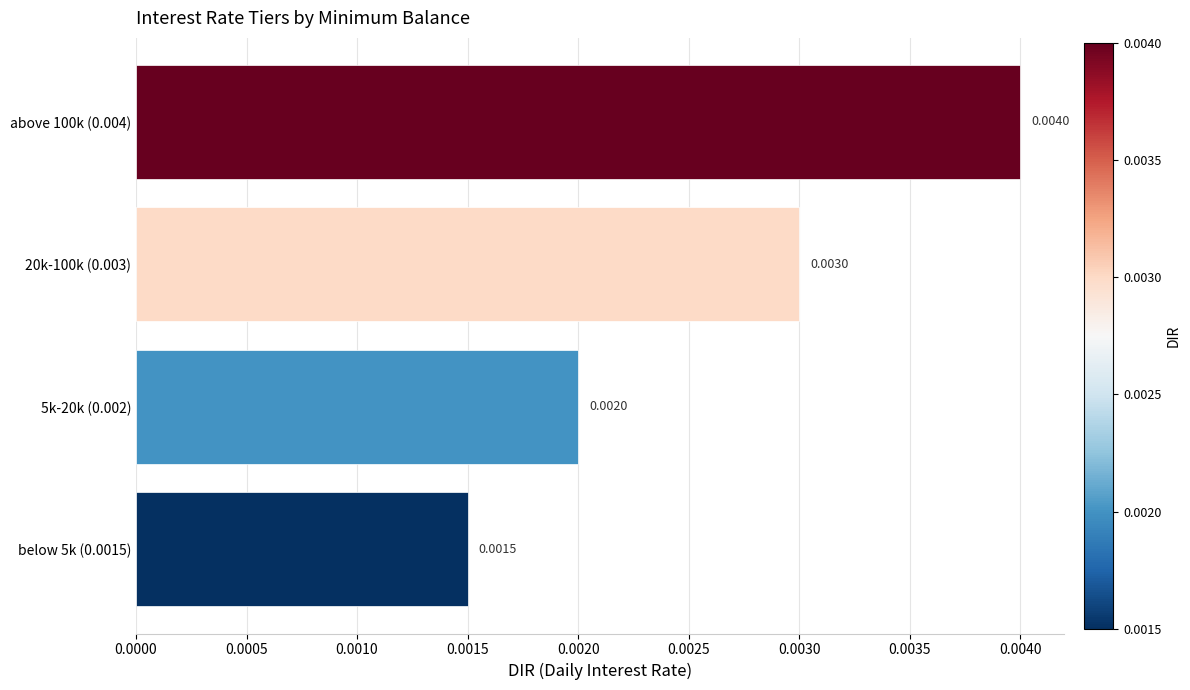

Which has a higher value, 20k-100k (0.003) or above 100k (0.004)?

above 100k (0.004)